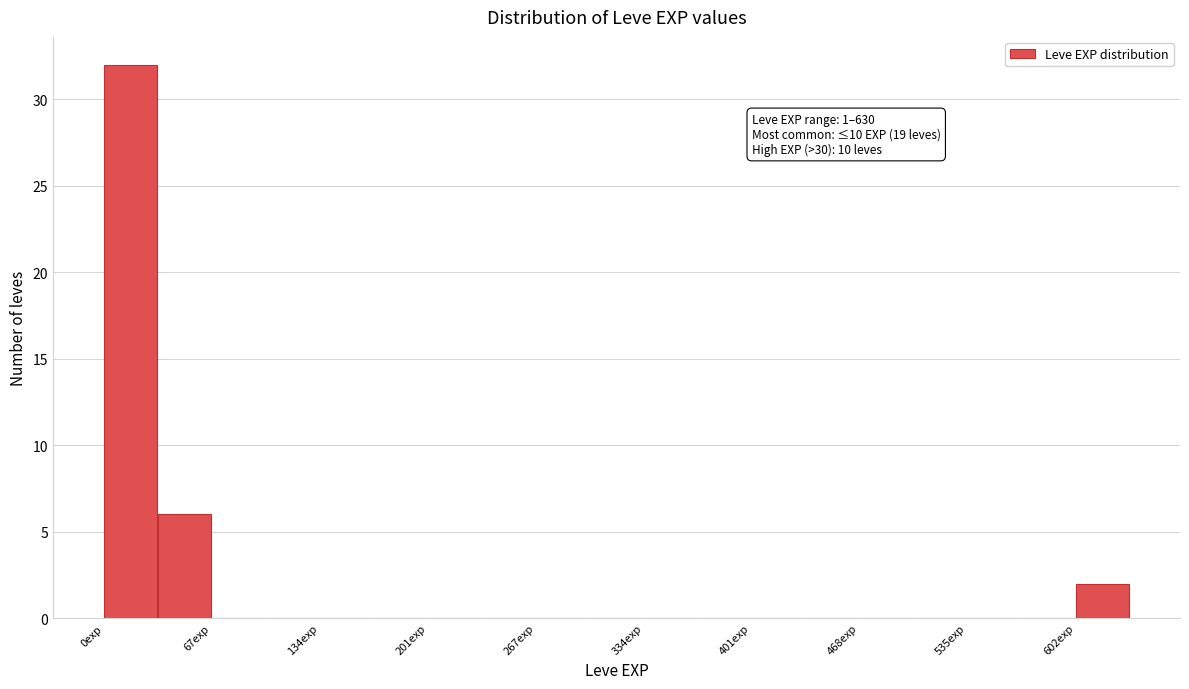

Around what value on the x-axis is the tallest bar? Give the approximate position of its centre, as read against the axis.

20